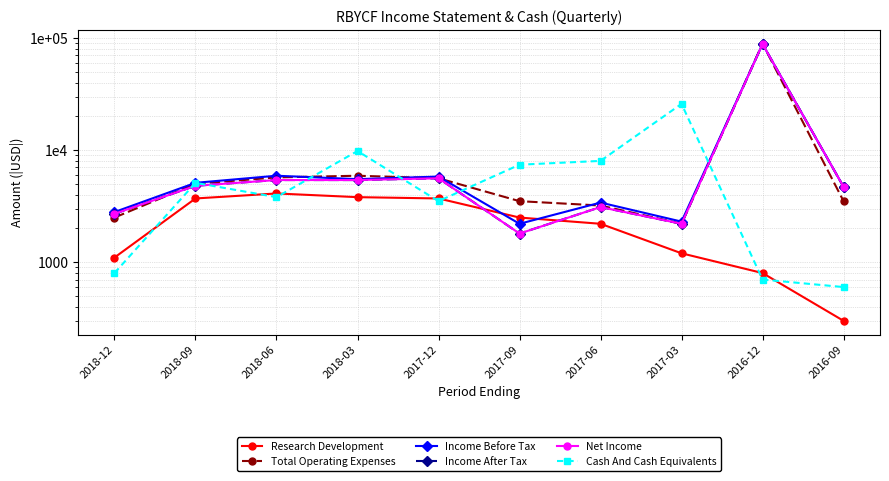

Rank the series by their maximum value, from highest to lowest.

Total Operating Expenses, Income Before Tax, Income After Tax, Net Income, Cash And Cash Equivalents, Research Development